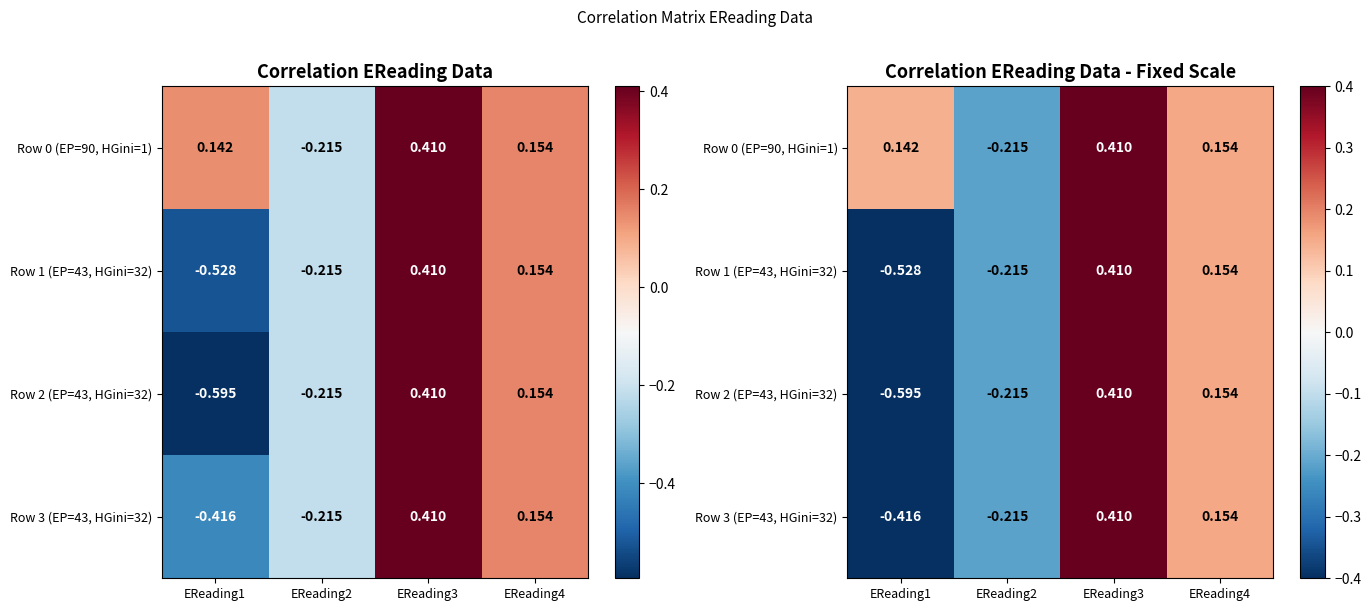

Rank the series by their maximum value, from lowest to highest.

Row 0 (EP=90, HGini=1), Row 1 (EP=43, HGini=32), Row 2 (EP=43, HGini=32), Row 3 (EP=43, HGini=32)